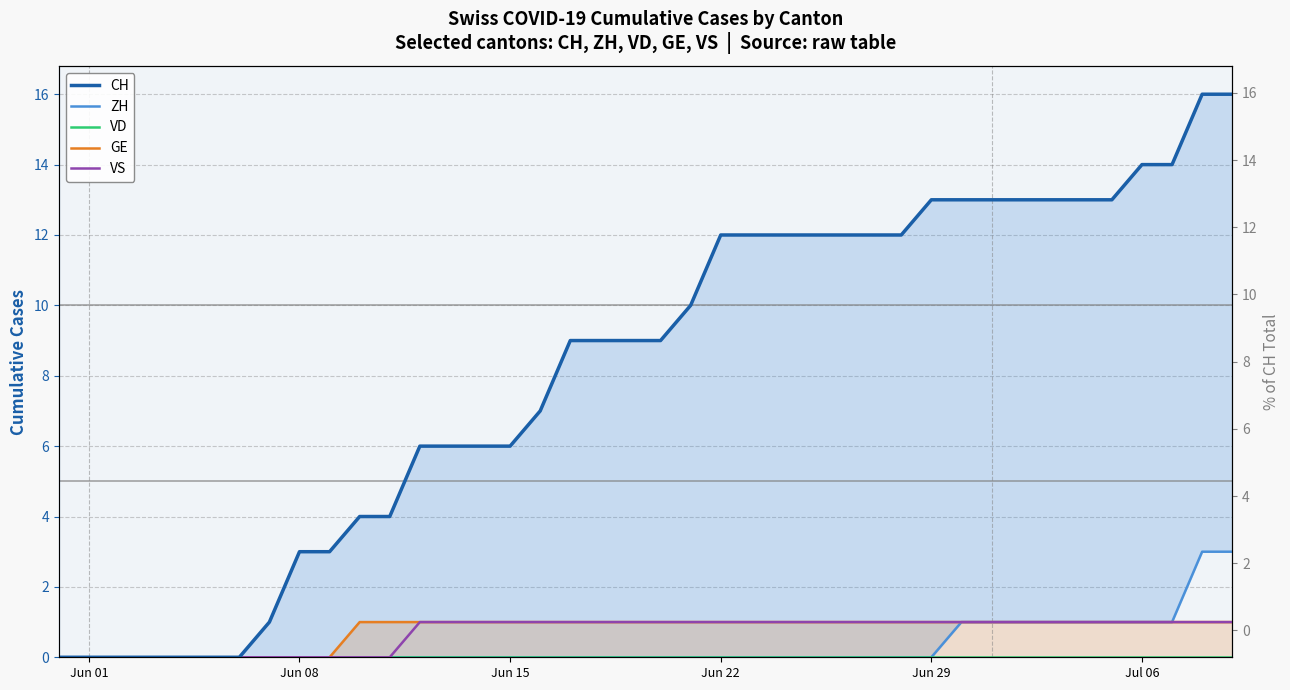

True or false: VD and VS intersect in this chart.

False